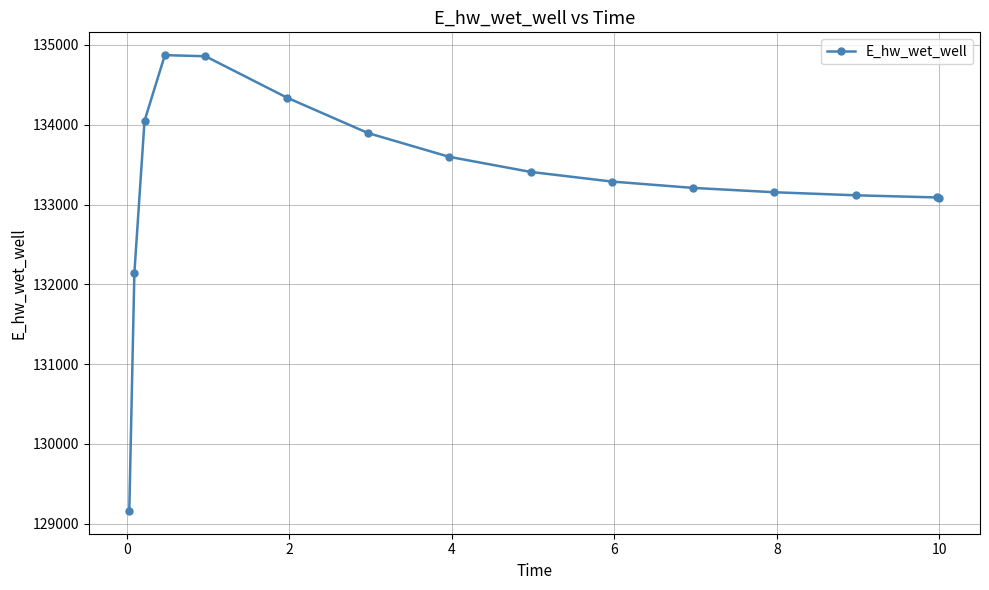

What is the greatest value displayed?

134872.1